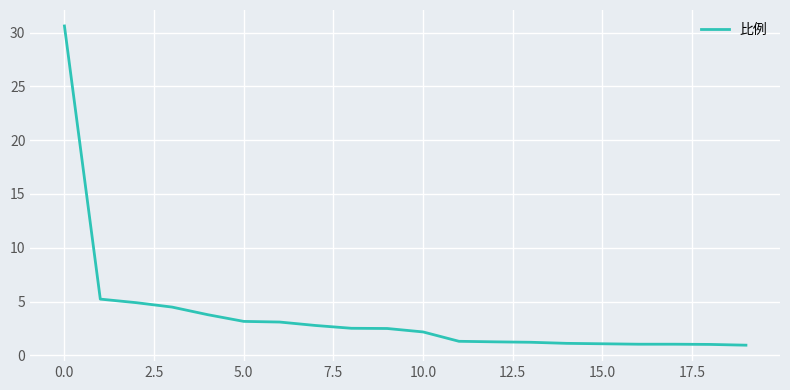

What is the difference between the maximum and minimum values?

29.7